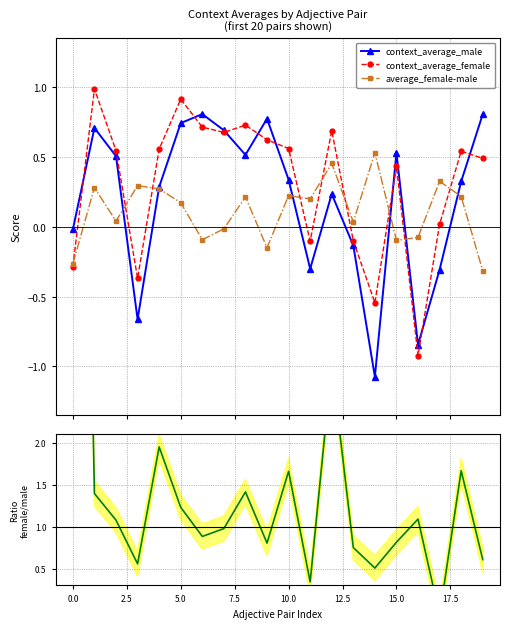

True or false: average_female-male has more than 0 interior local peaks.

True